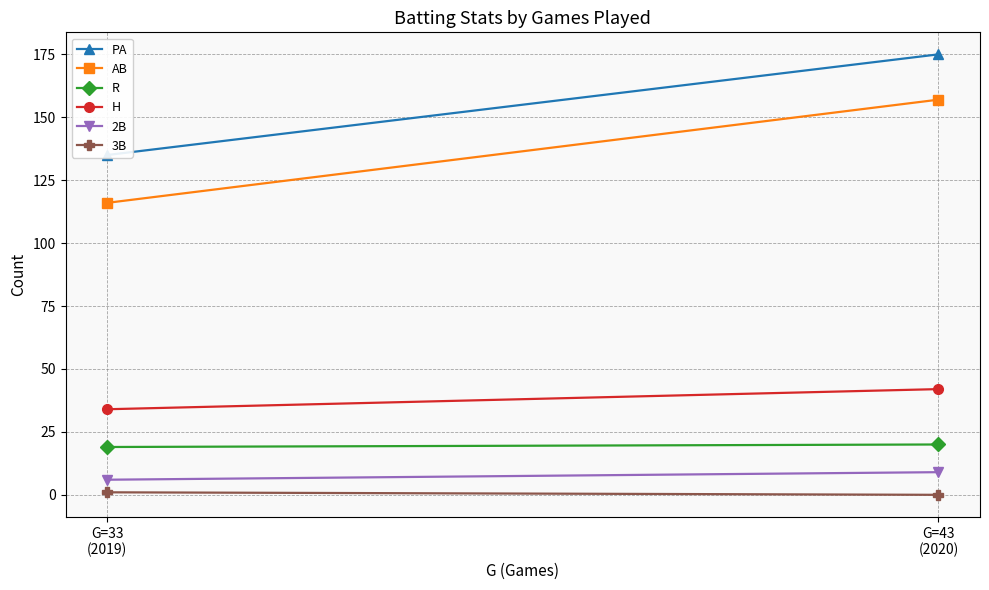

What is the spread (max minus min) of values at G=43
(2020)?

175